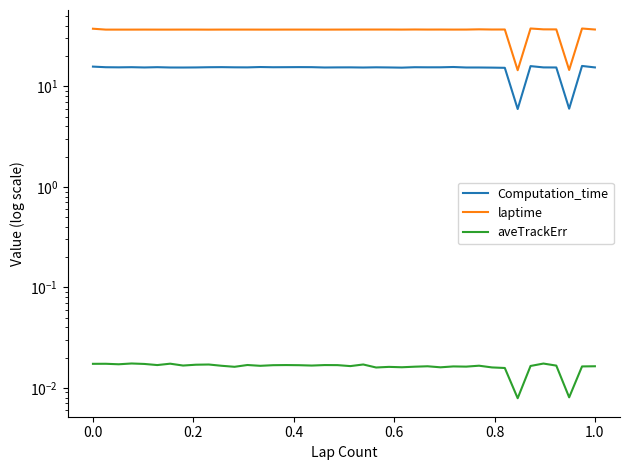

Is this an area chart (filled region under the line)?

No